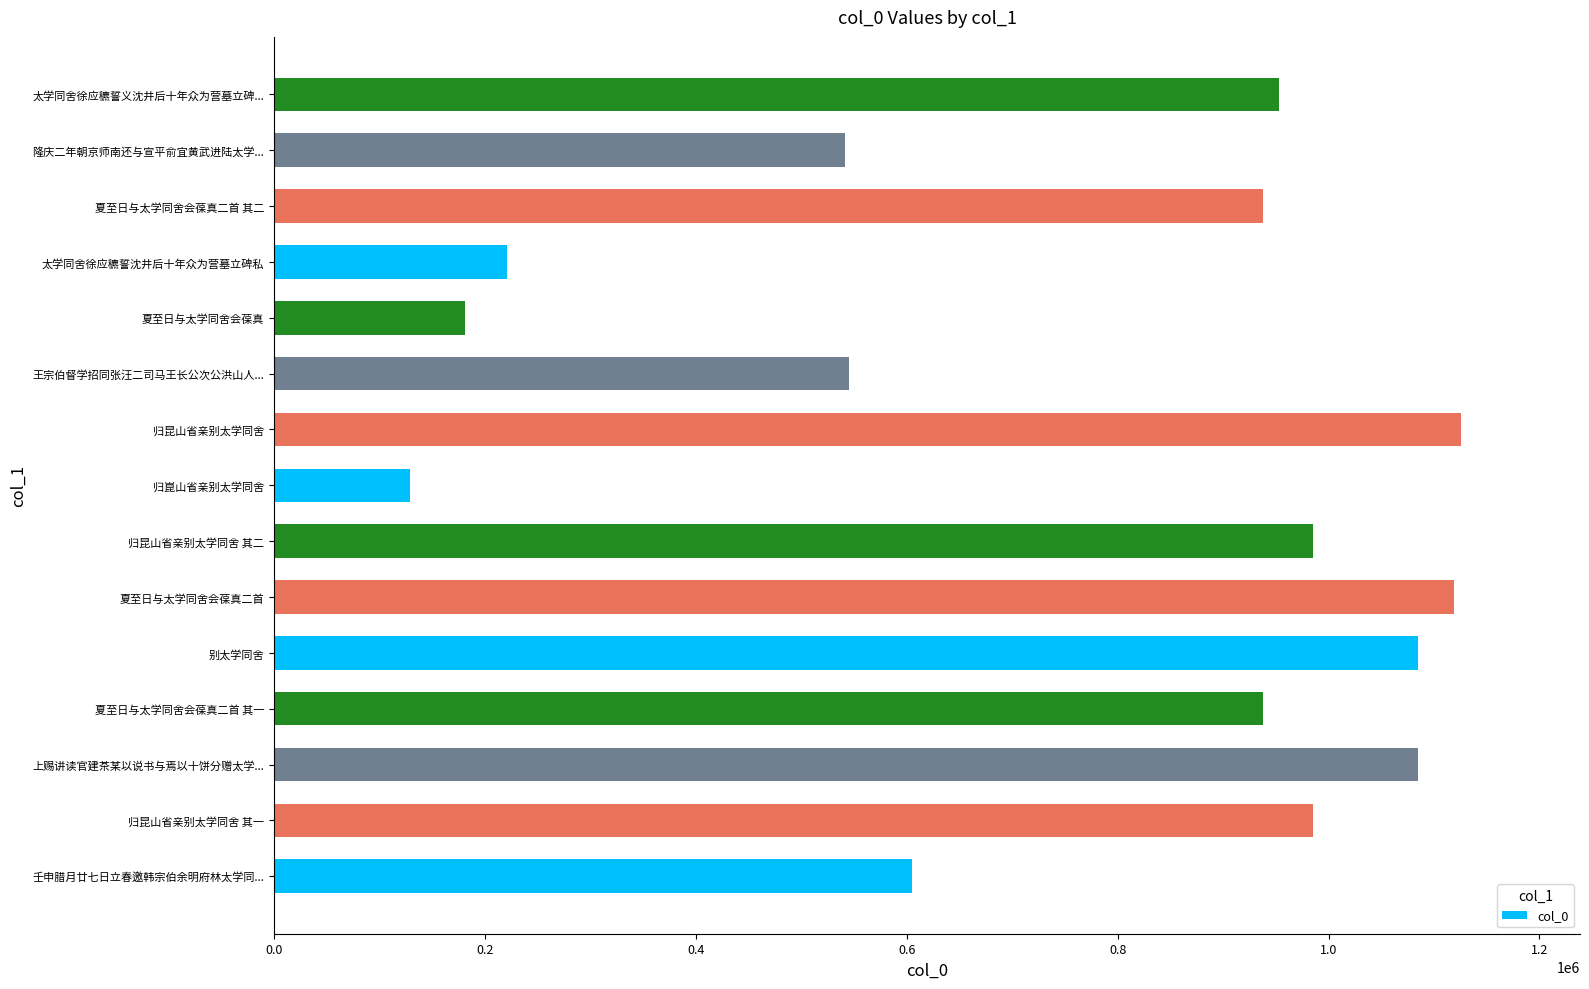

The value at 太学同舍徐应穮誓义沈井后十年众为营墓立碑... is 953109. True or false?

True